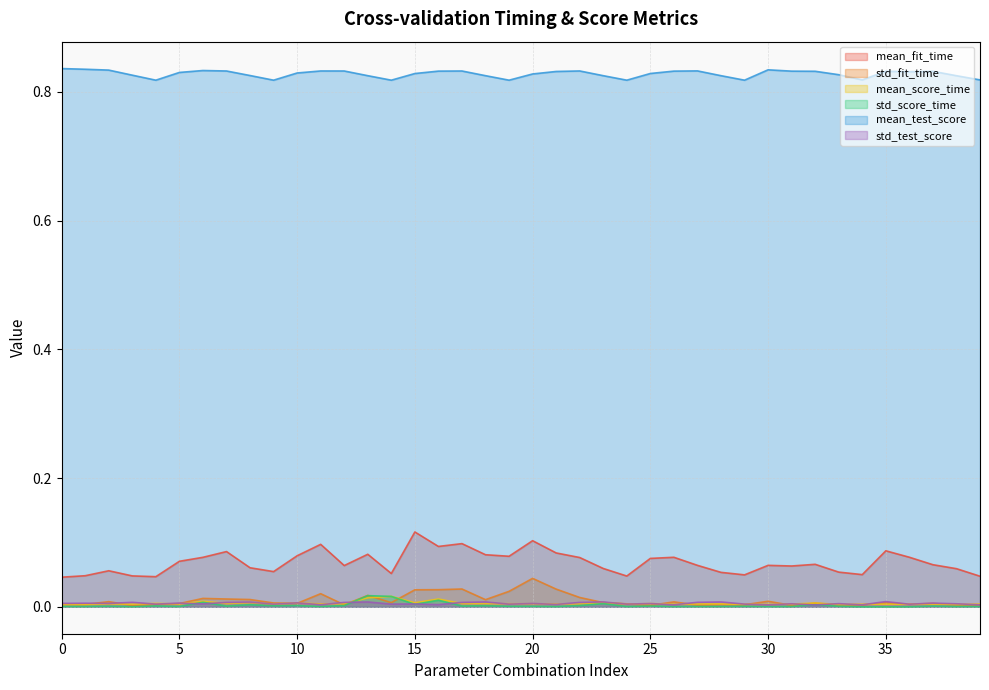

Between 1 and 25, which series saw the biggest shift?

mean_fit_time